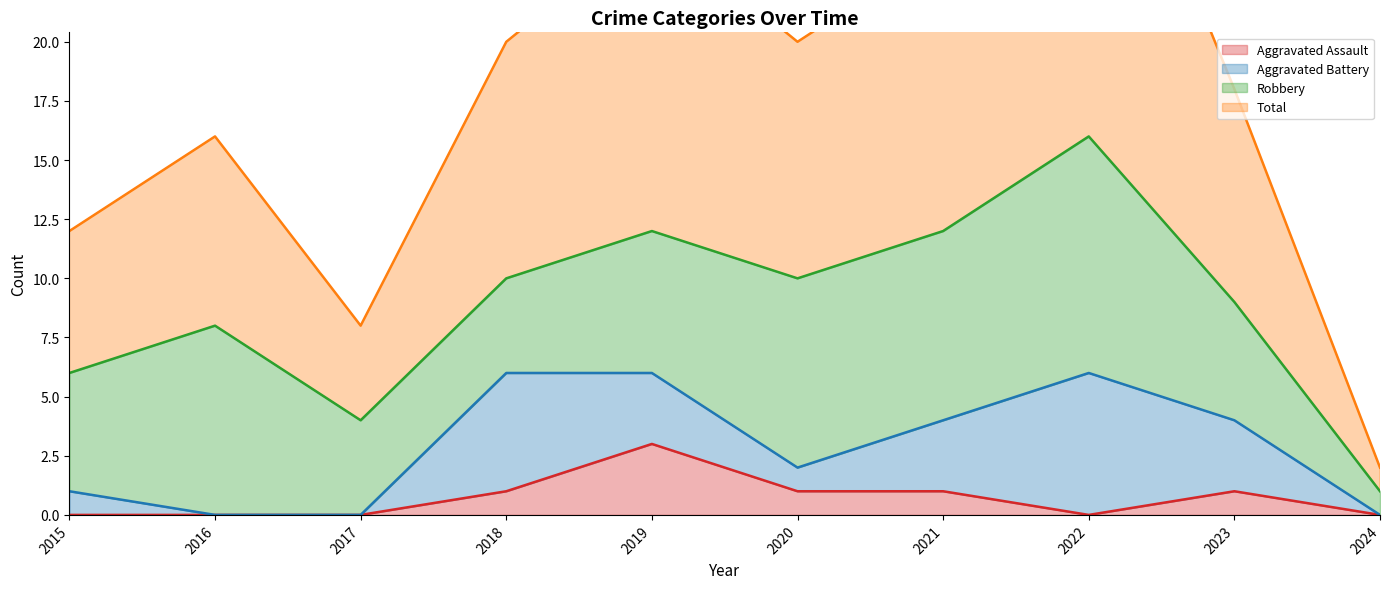

List the labels in order of Aggravated Assault value, largest first.

2019, 2018, 2020, 2021, 2023, 2015, 2016, 2017, 2022, 2024